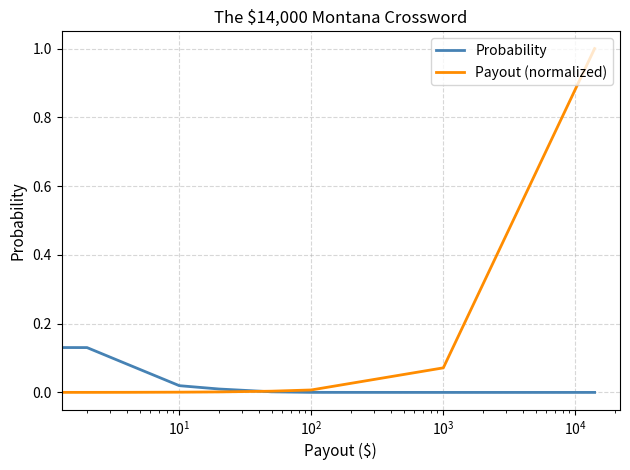

What are all the series names shown in the legend?

Probability, Payout (normalized)